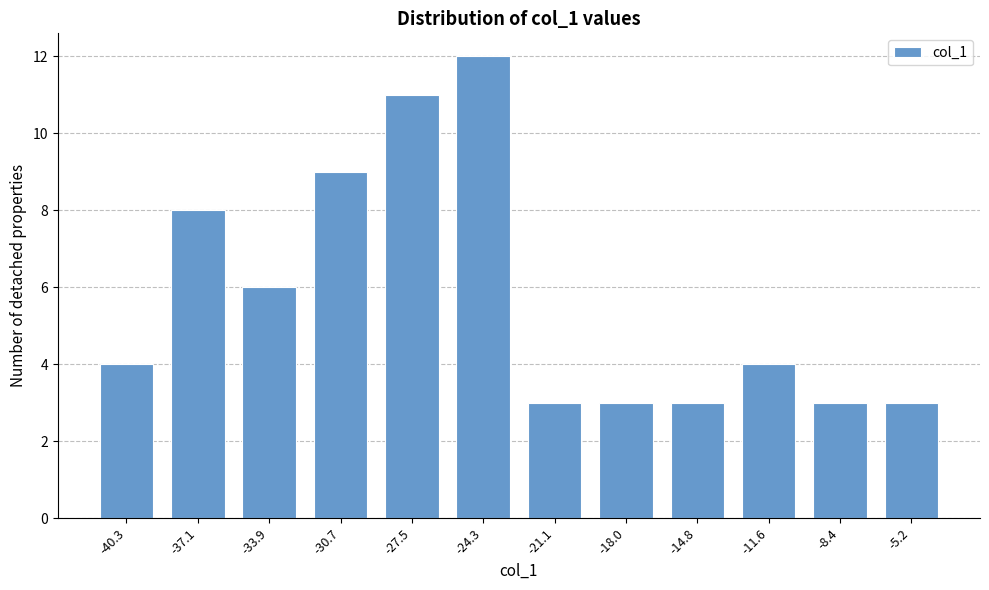

Reading left to right, extract all data points from this chart.

-40.3=4	-37.1=8	-33.9=6	-30.7=9	-27.5=11	-24.3=12	-21.1=3	-18.0=3	-14.8=3	-11.6=4	-8.4=3	-5.2=3